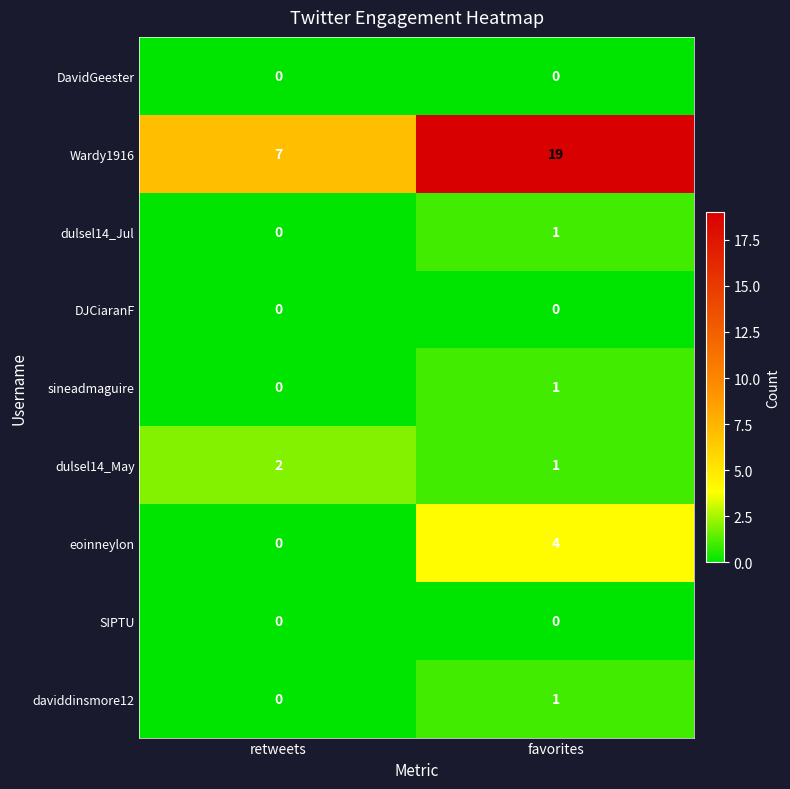

Reading left to right, extract all data points from this chart.

DavidGeester: 0	0
Wardy1916: 7	19
dulsel14_Jul: 0	1
DJCiaranF: 0	0
sineadmaguire: 0	1
dulsel14_May: 2	1
eoinneylon: 0	4
SIPTU: 0	0
daviddinsmore12: 0	1